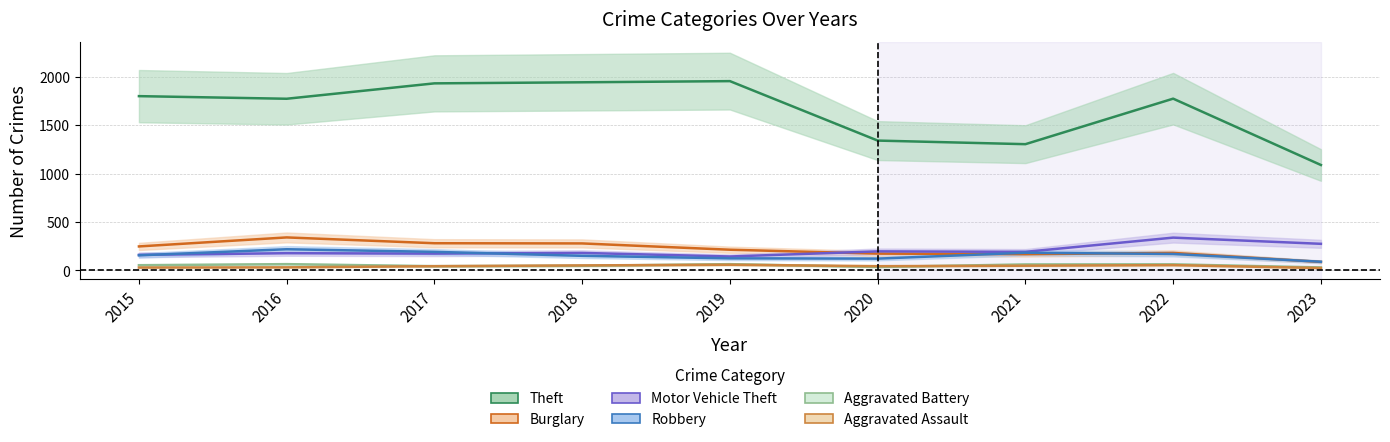

True or false: Aggravated Assault and Theft intersect in this chart.

False